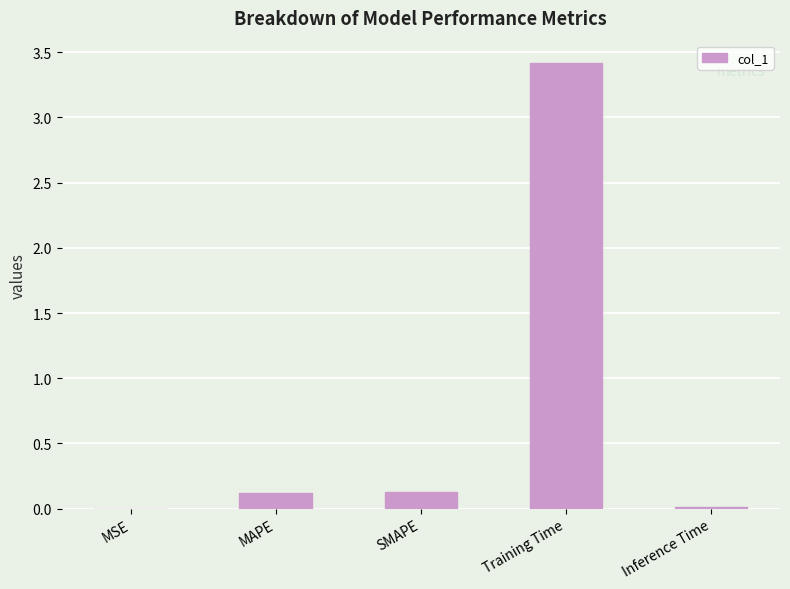

What is the sum of all values?

3.7